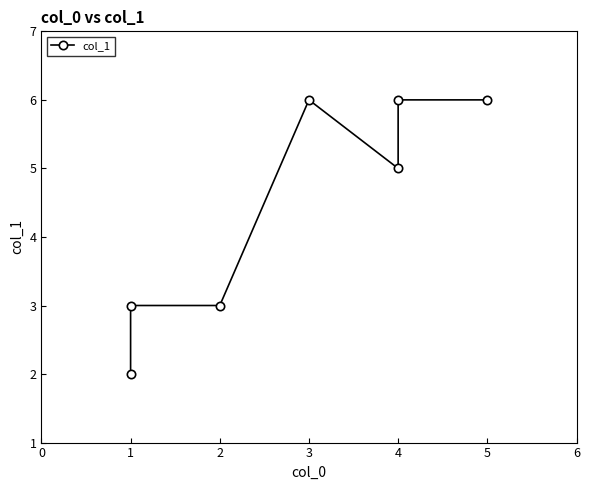

Is it true that the value at 1 is 3?

True